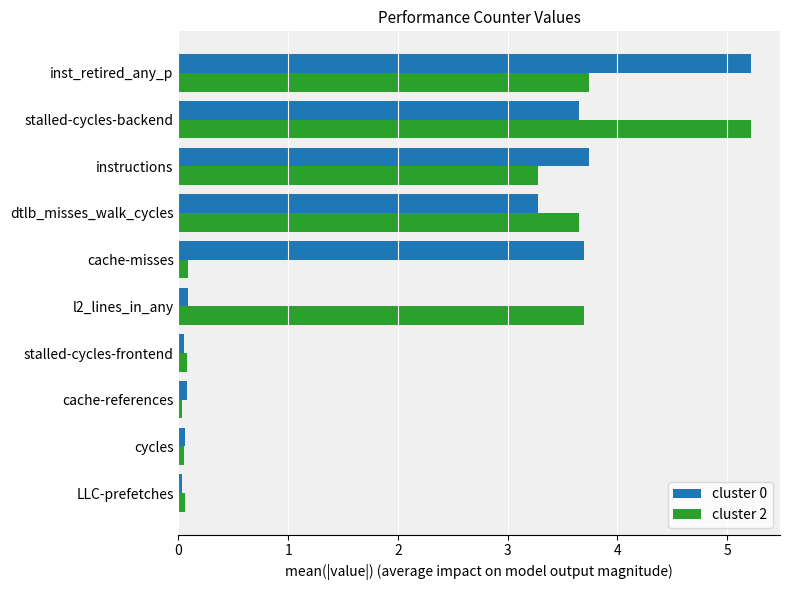

At which label is cluster 2 closest to 2?

instructions